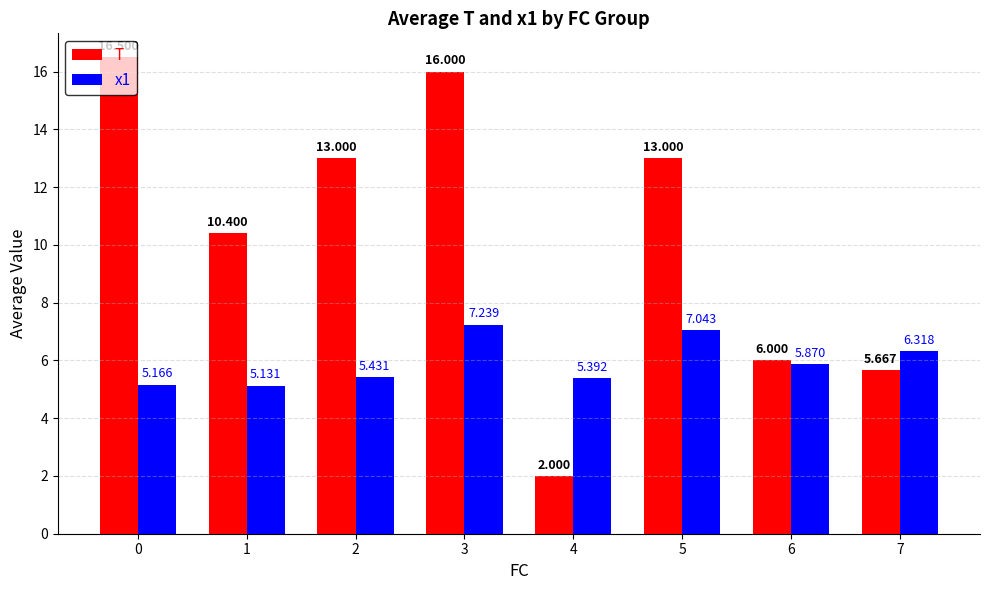

List the series in order of their peak value, highest first.

T, x1